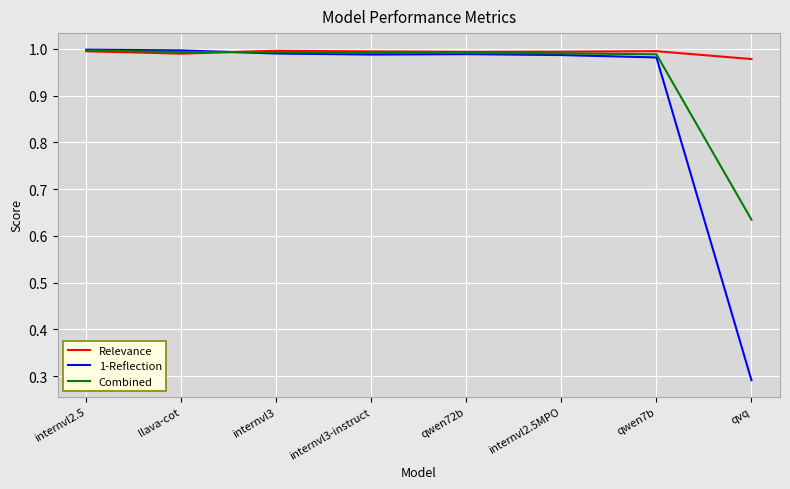

At which label is Combined closest to 0?

qvq